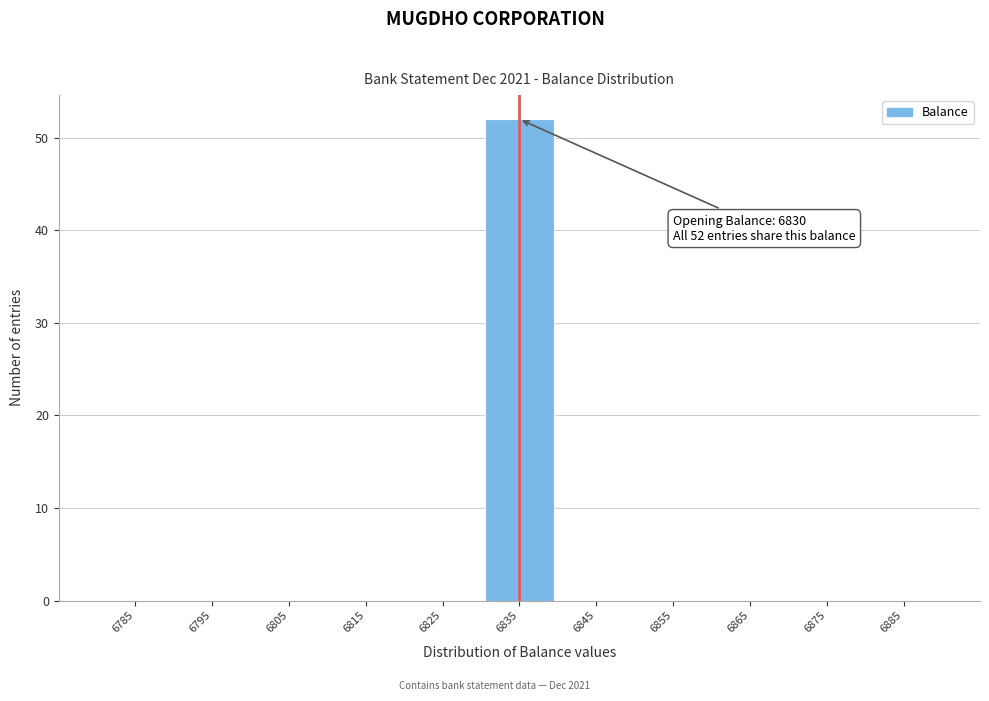

Over which range of the x-axis is the bar tallest?

6830 to 6840